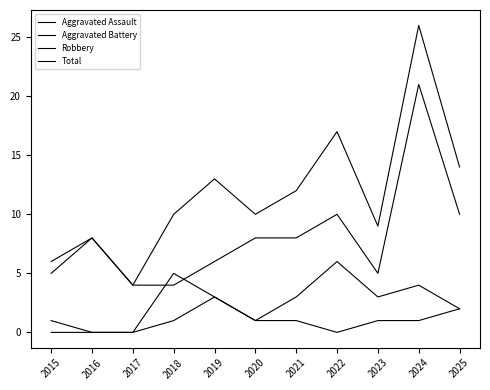

Read the Total value at 2017.

4